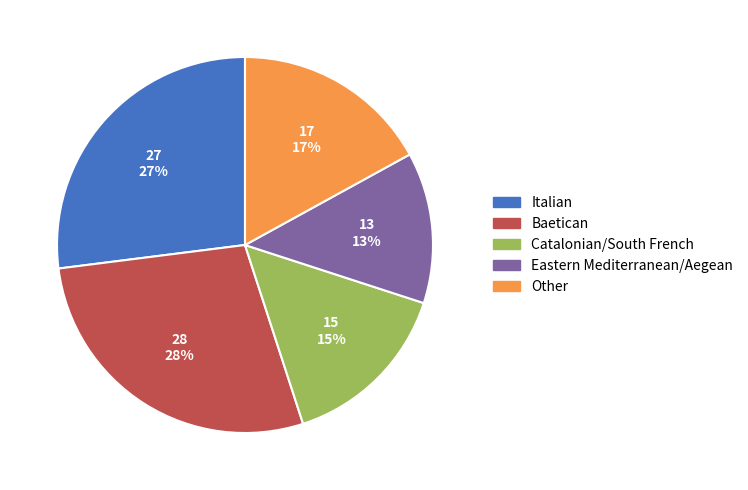

Which slice is the smallest?

Eastern Mediterranean/Aegean